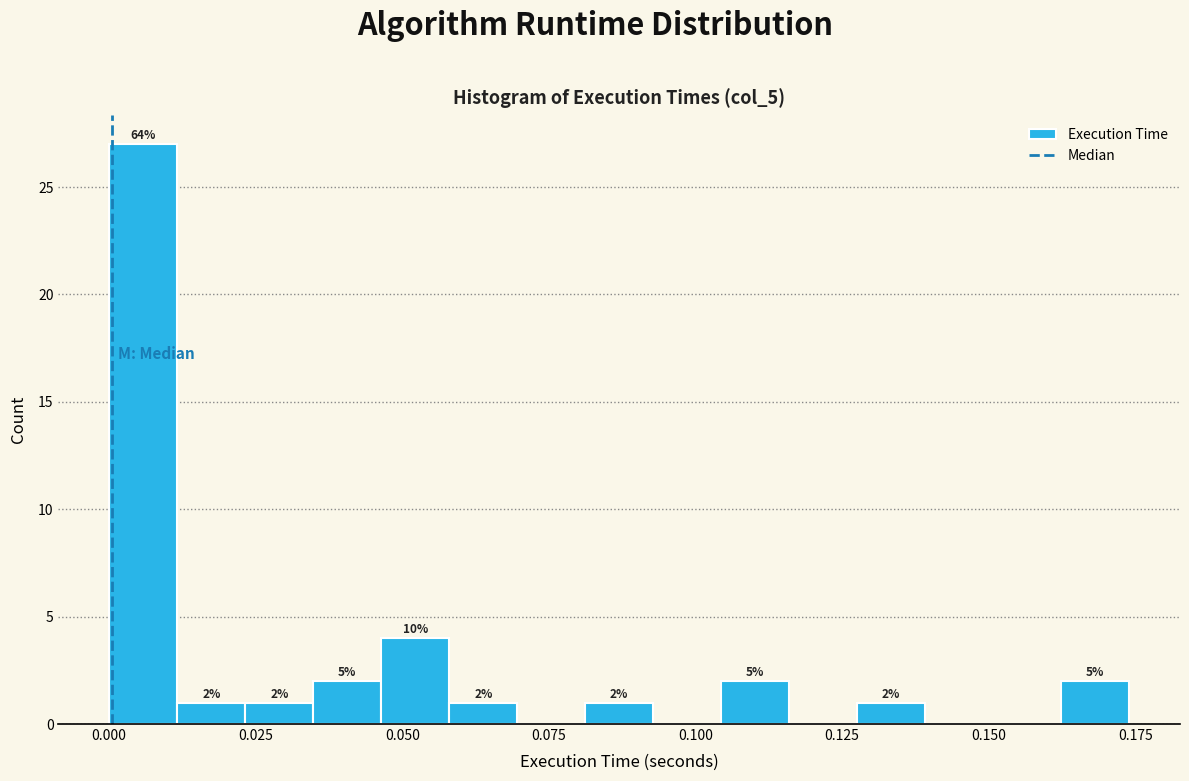

Around what value on the x-axis is the tallest bar? Give the approximate position of its centre, as read against the axis.

0.005